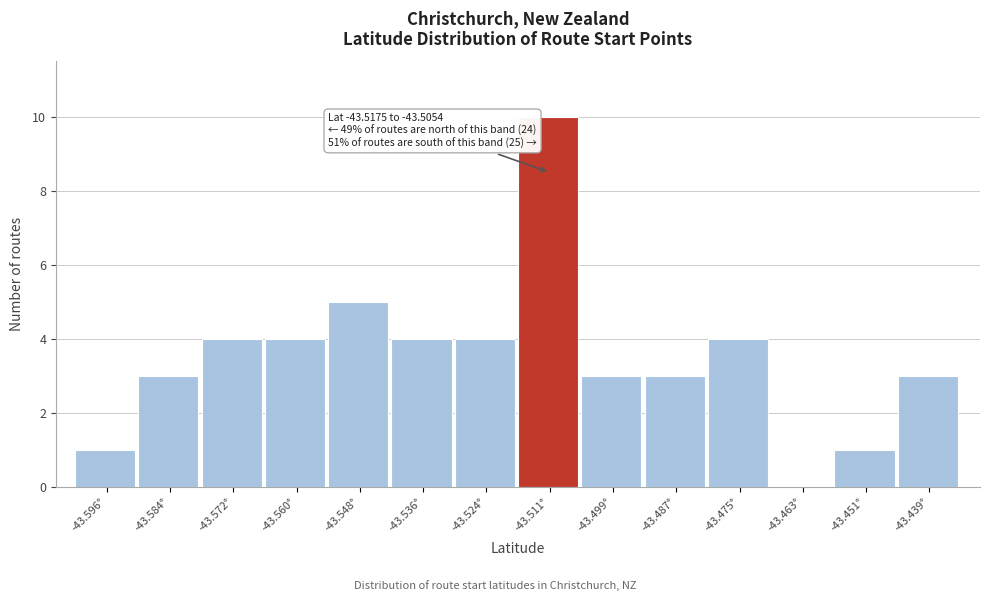

Which range on the x-axis has the tallest bar?

-43.518 to -43.506